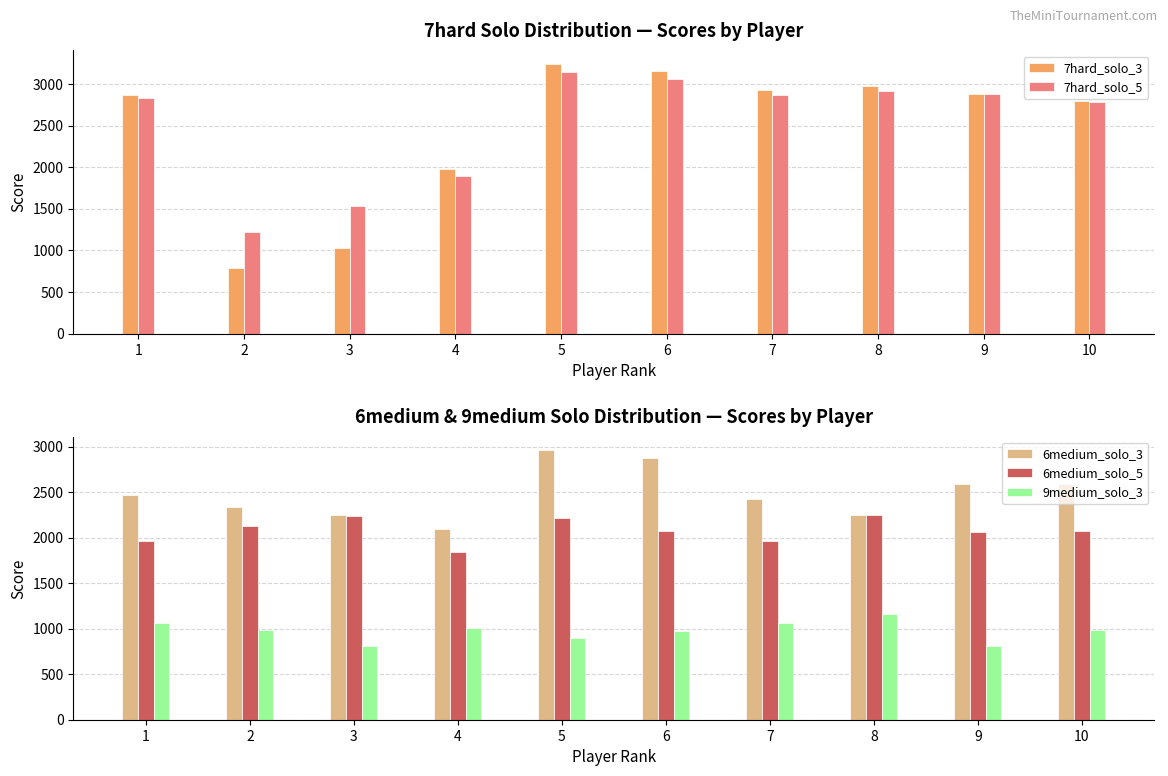

What is the lowest value of the 7hard_solo_5 series?

1215